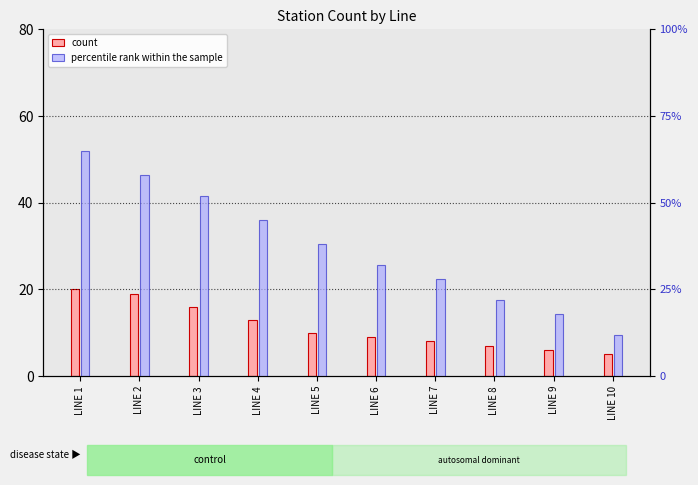

List the labels in order of percentile rank within the sample value, largest first.

LINE 1, LINE 2, LINE 3, LINE 4, LINE 5, LINE 6, LINE 7, LINE 8, LINE 9, LINE 10